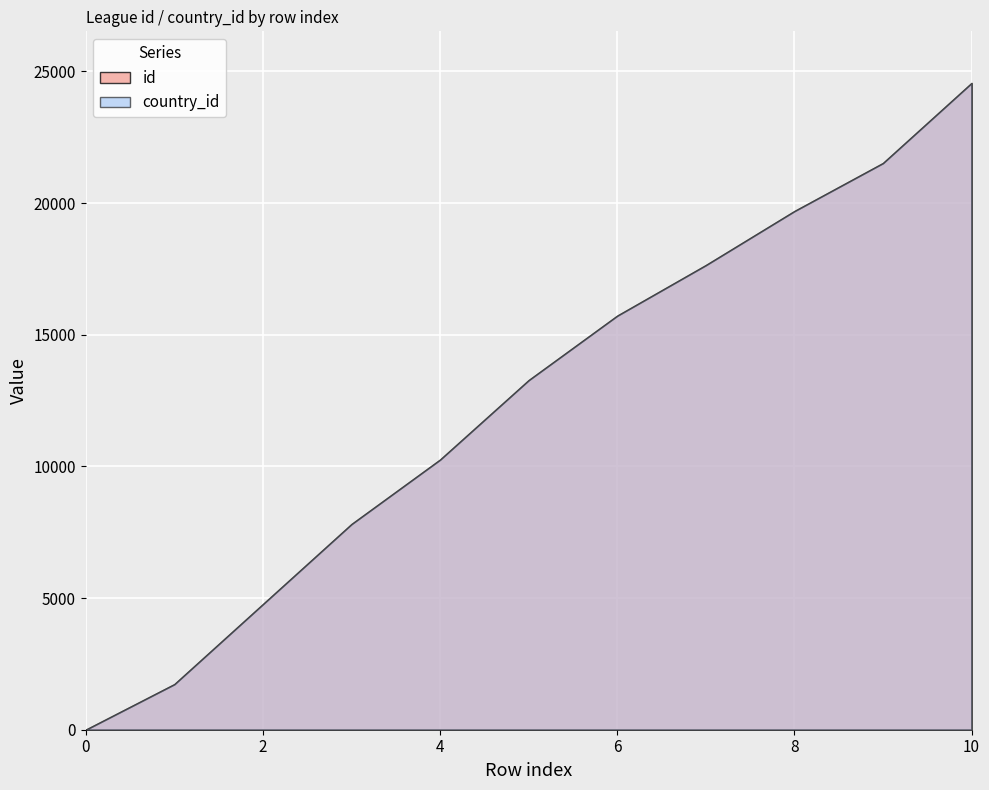

Reading left to right, transcribe all the data shown in this chart.

id: 0=1	1=1729	2=4769	3=7809	4=10257	5=13274	6=15722	7=17642	8=19694	9=21518	10=24558
country_id: 0=1	1=1729	2=4769	3=7809	4=10257	5=13274	6=15722	7=17642	8=19694	9=21518	10=24558